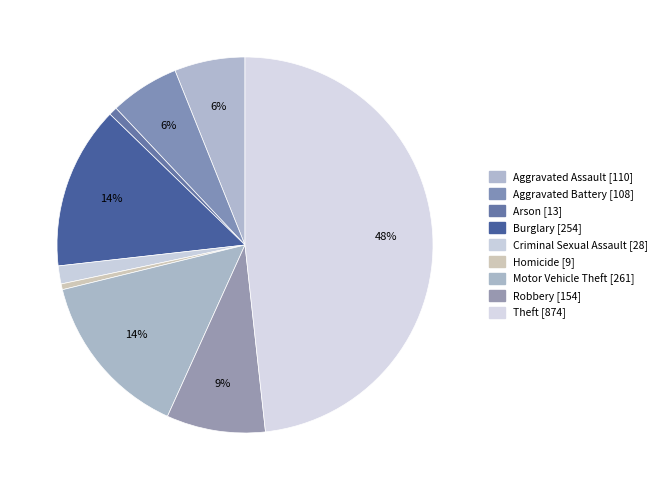

To the nearest percent, what is the combined percentage of Burglary and Arson?

15%